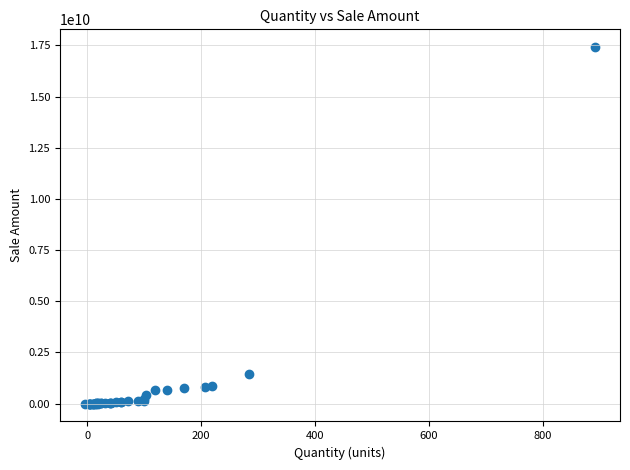

What Y value in the scatter plot is closest to 8707395201?

1438842650